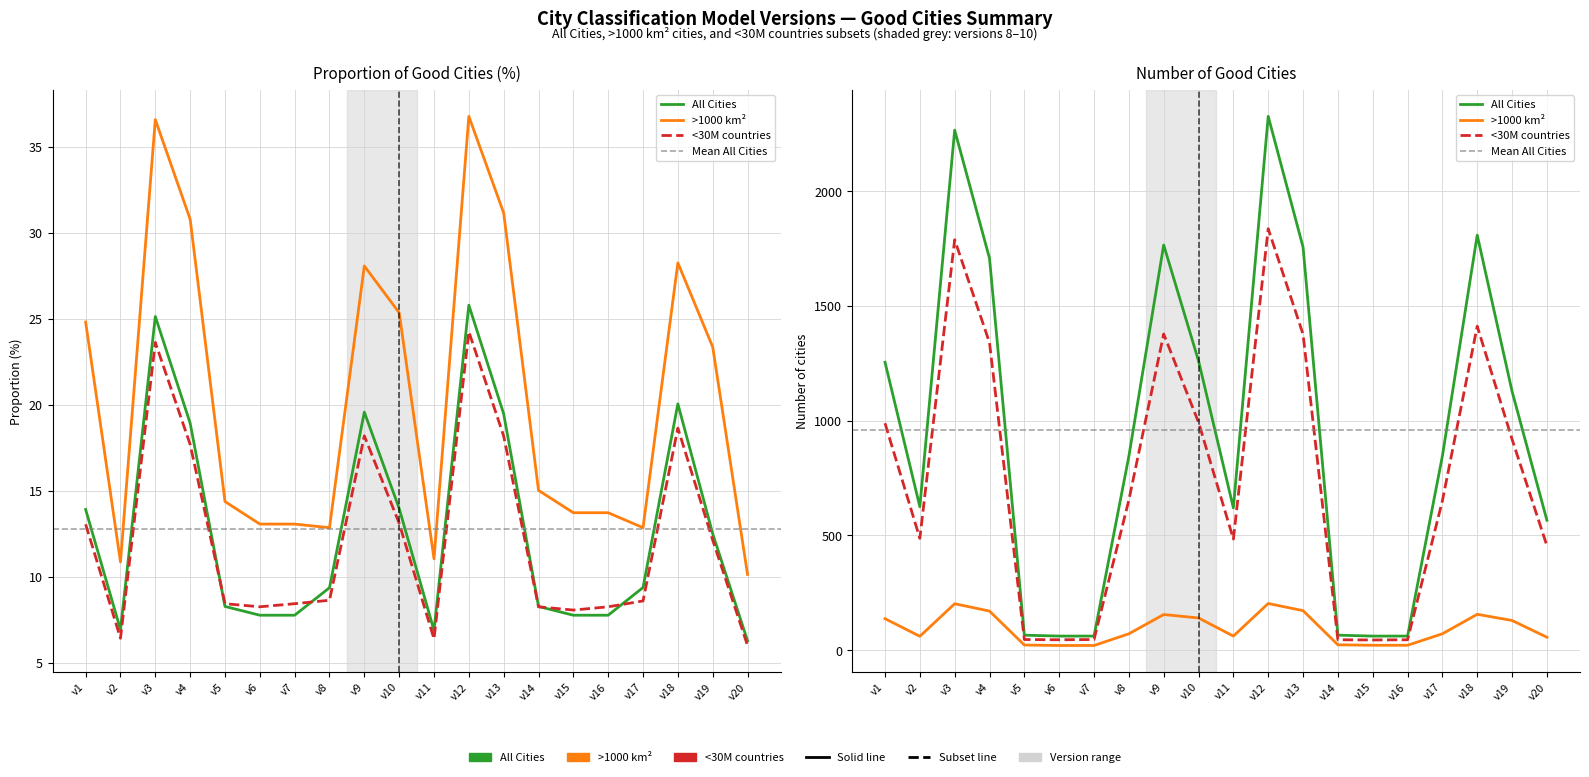

True or false: All Cities - Nb good has more than 0 points higher than both neighbors.

True